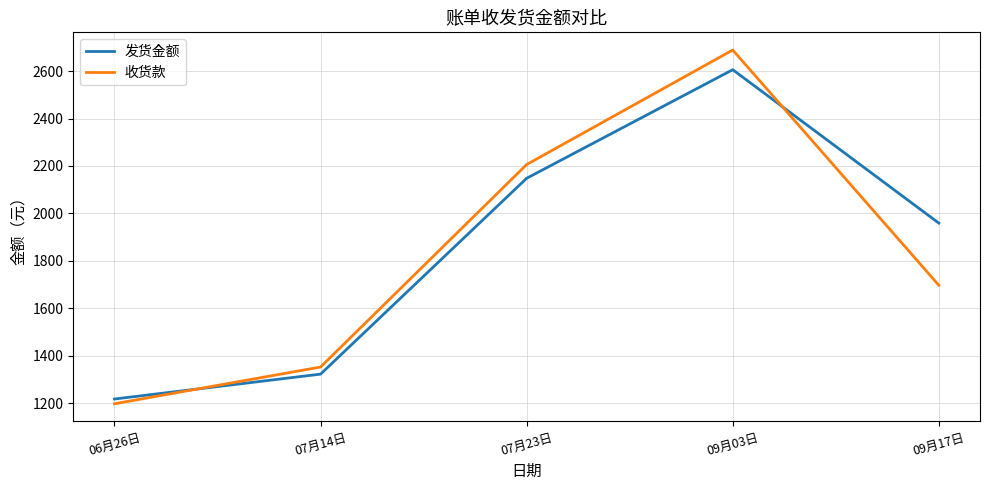

Which series has the largest range (max minus min)?

收货款